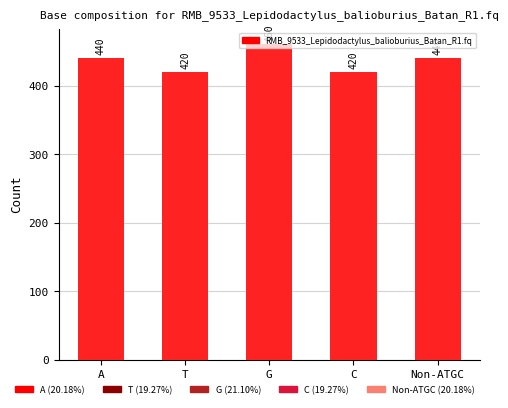

What is the difference between the maximum and minimum values?

40